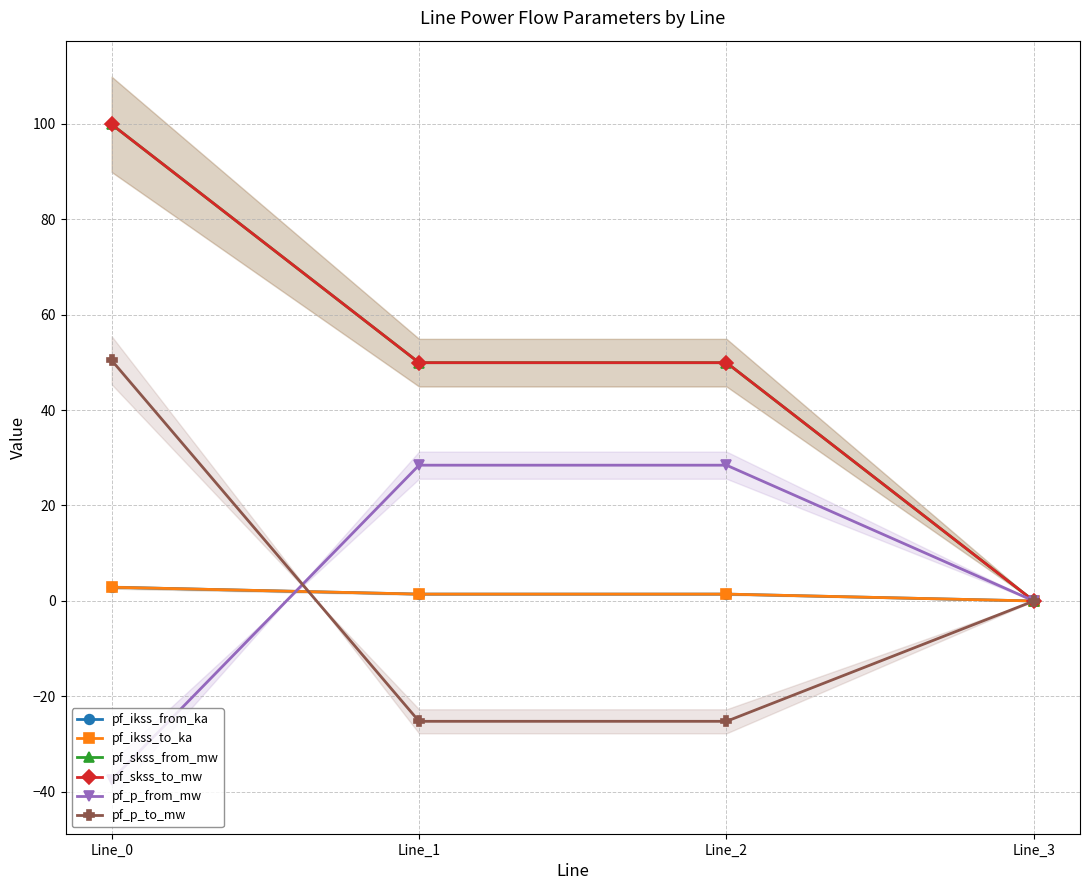

Where does the pf_p_from_mw series first go above 28?

Line_1